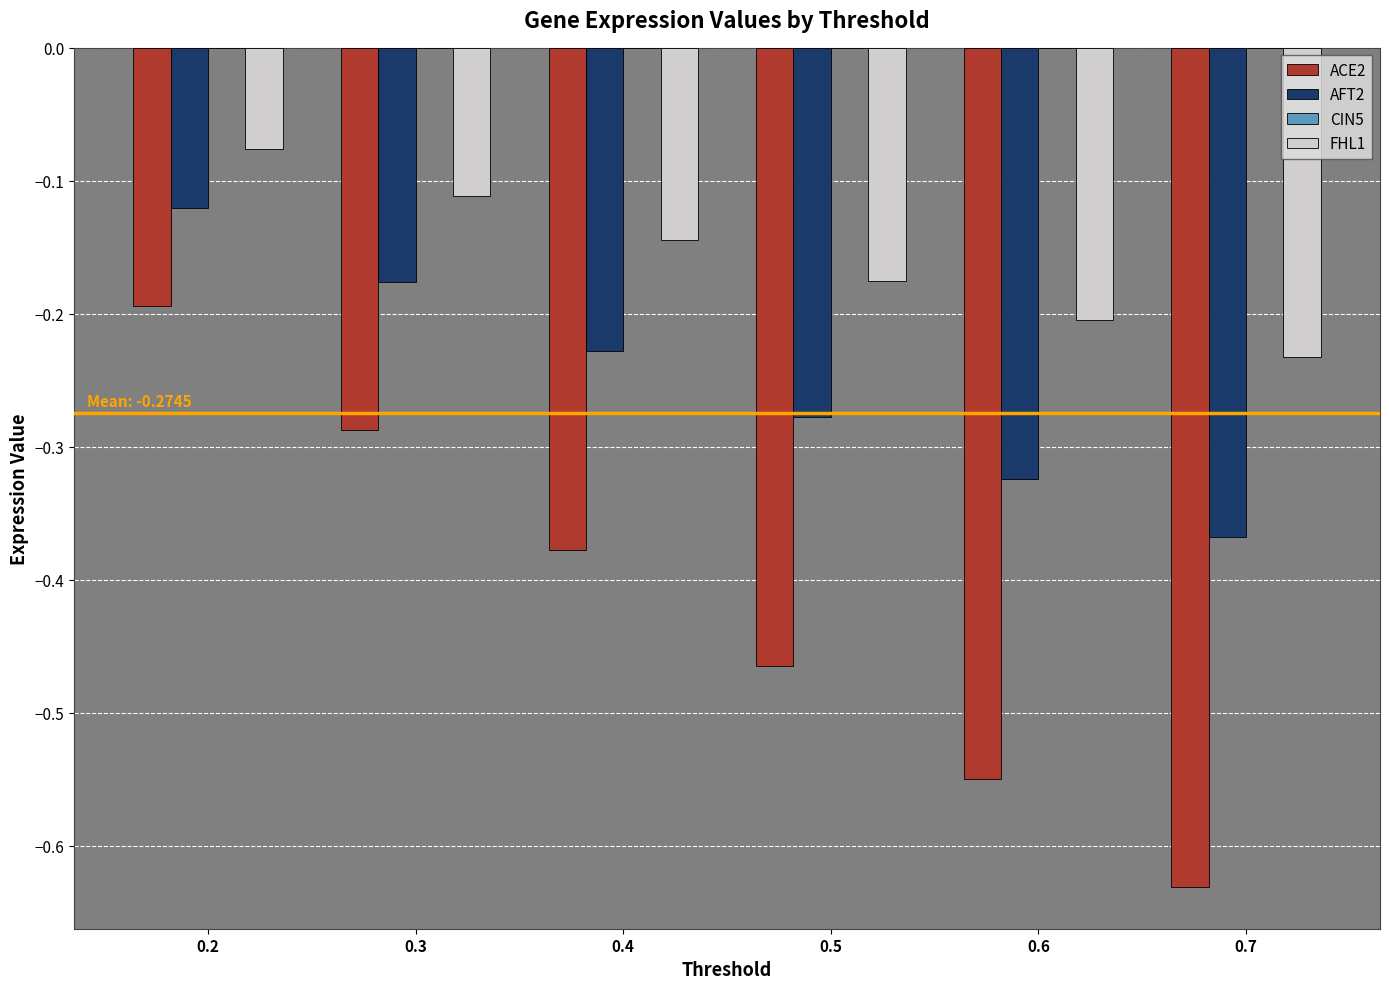

Where is AFT2 nearest to the value 0?

0.2